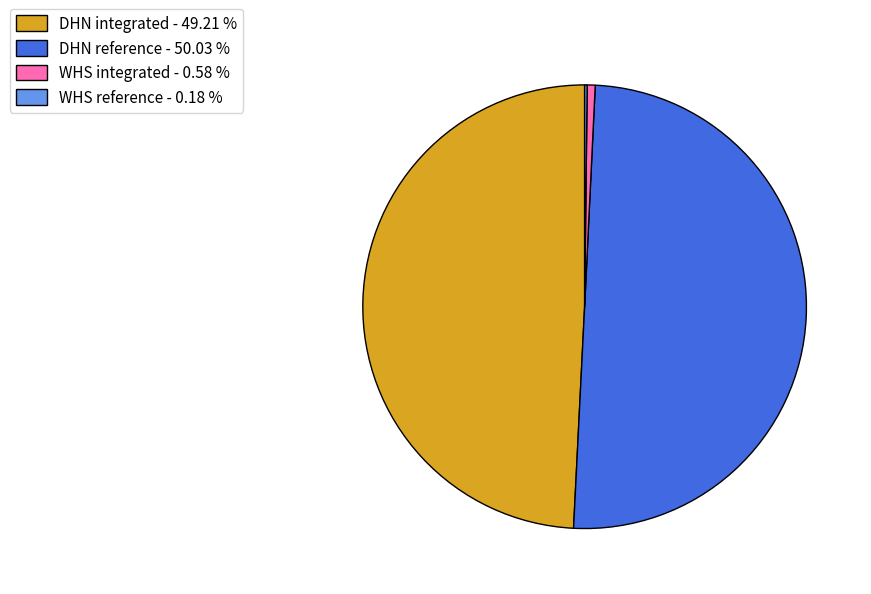

The DHN integrated slice represents 42% of the pie. True or false?

False